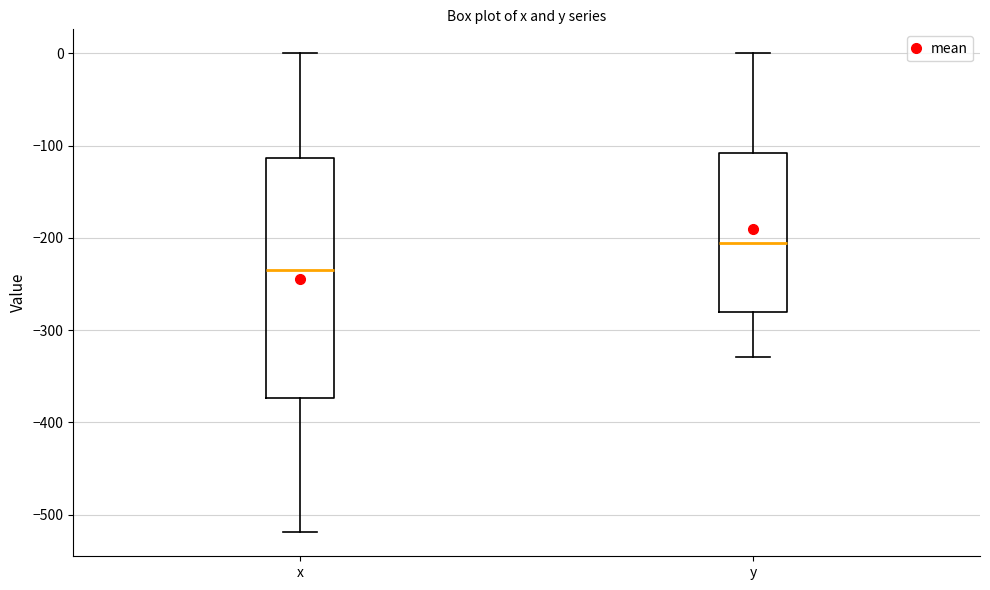

Reading left to right, transcribe this box plot: for each box, give where its median line is, the range the box spans, and where its two whiskers end, as read against the y-axis. The values are not printed on the chart, so give them approximately, as read against the axis.

x: median -240, box -370 to -110, whiskers -520 to 0
y: median -210, box -280 to -110, whiskers -330 to 0